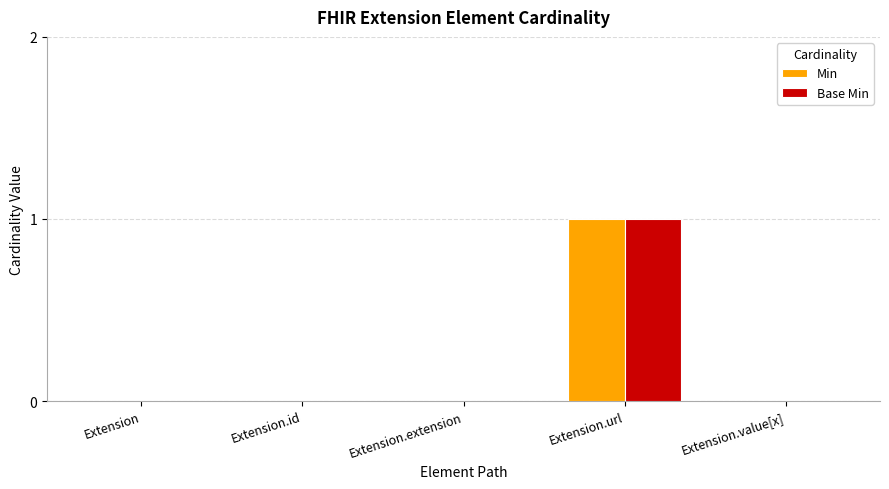

True or false: Base Min has a value of 0 at Extension.id.

True